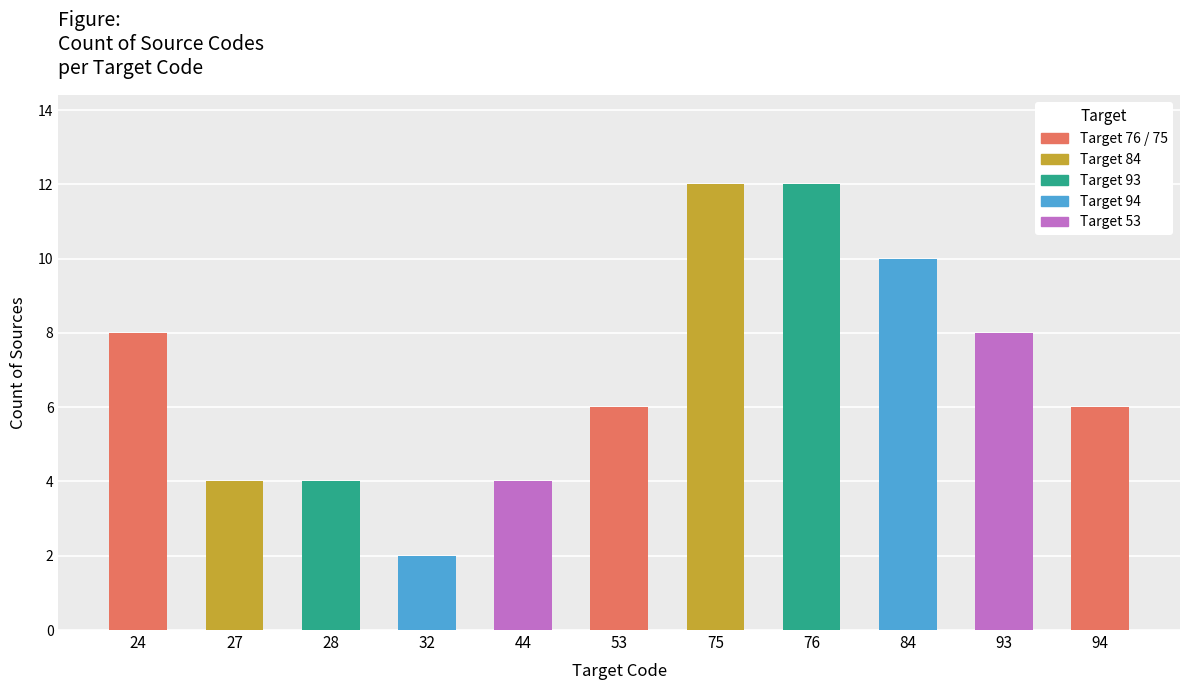

How many categories are shown in the chart?

11